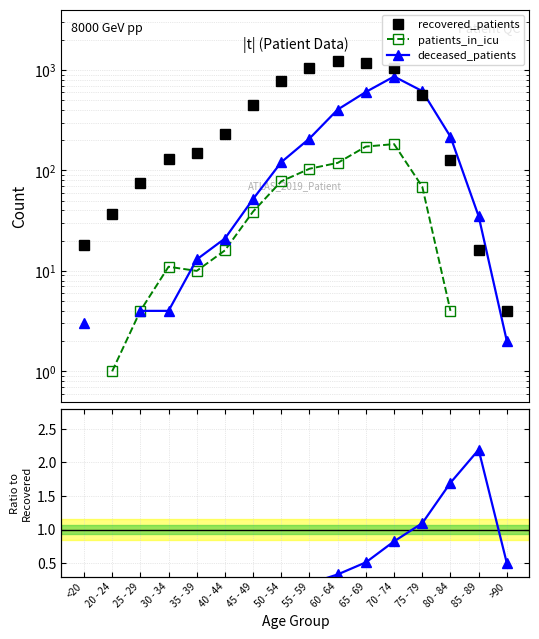

Is this an area chart (filled region under the line)?

No